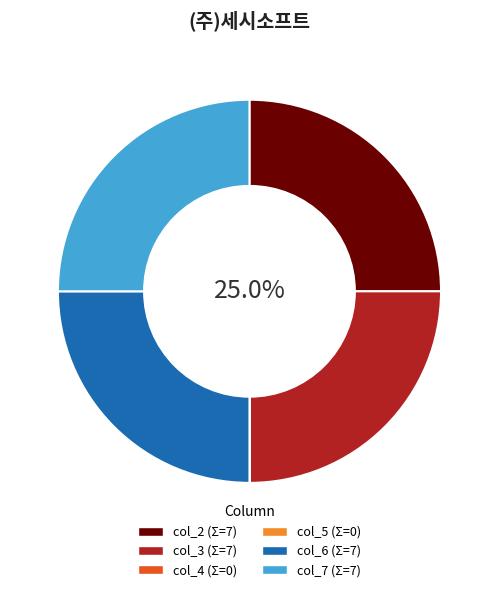

Is there any slice that represents more than half of the pie?

No